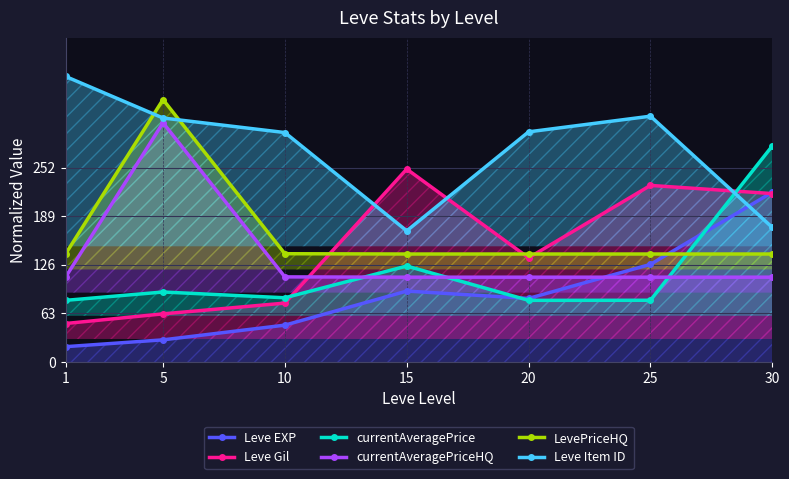

At 30, list the series in order from smallest to largest.

currentAveragePriceHQ, LevePriceHQ, Leve Item ID, Leve Gil, Leve EXP, currentAveragePrice